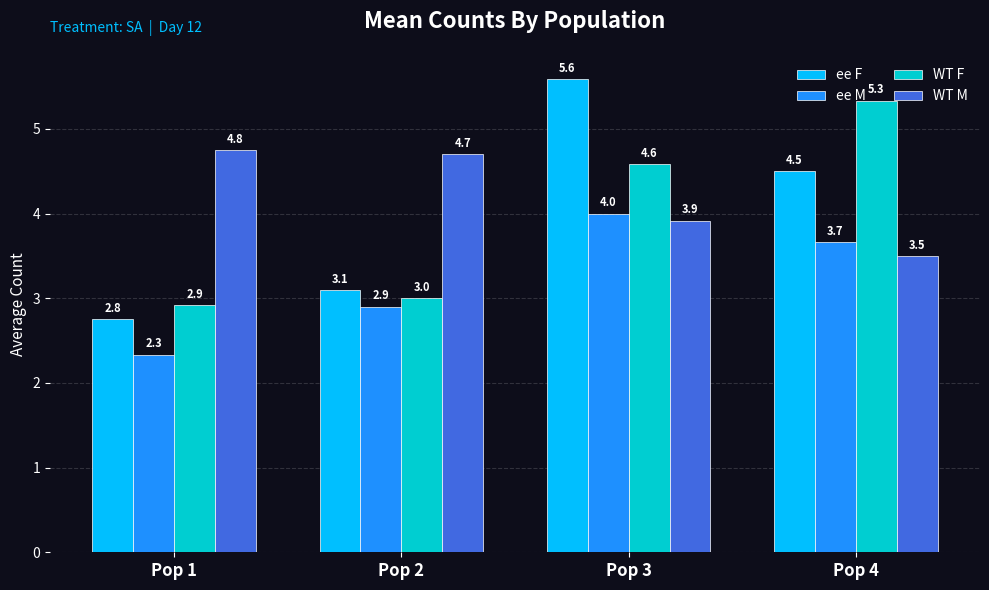

Reading left to right, list all the values displayed in this chart.

ee F: 2.8	3.1	5.6	4.5
ee M: 2.3	2.9	4.0	3.7
WT F: 2.9	3.0	4.6	5.3
WT M: 4.8	4.7	3.9	3.5